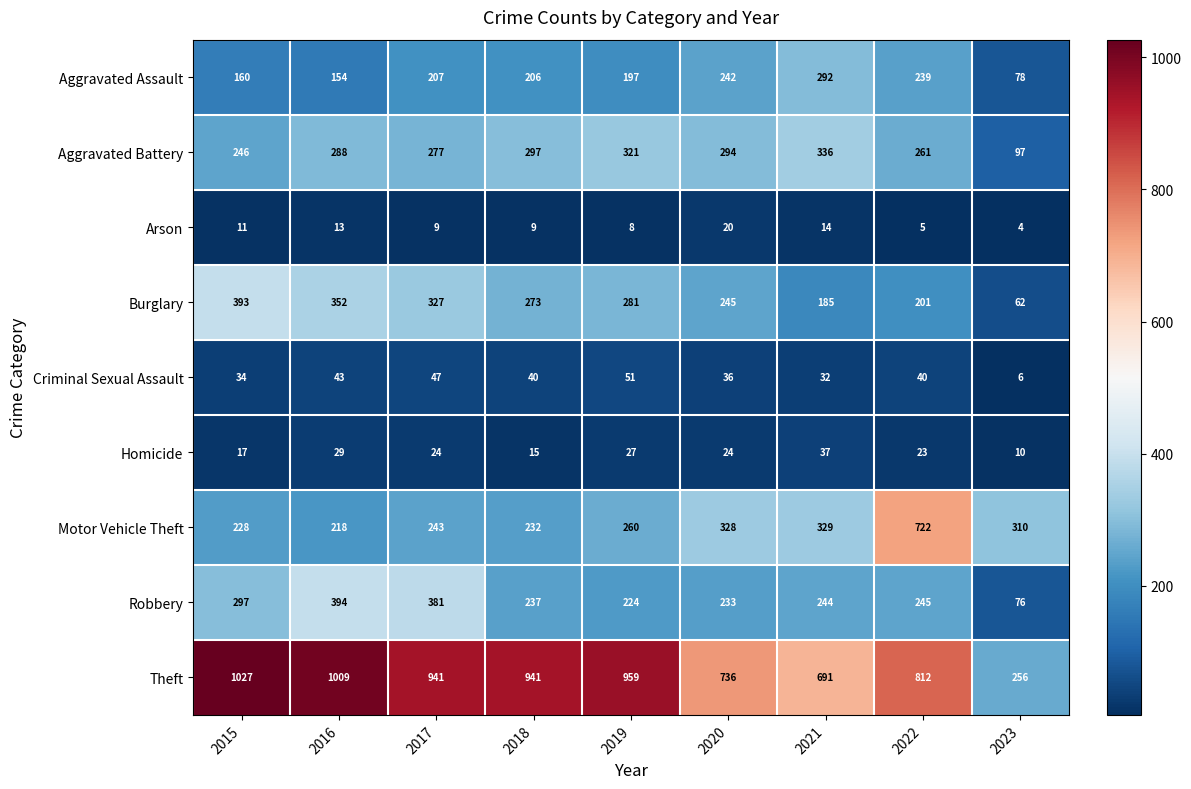

Which series has the largest total across all categories?

Theft